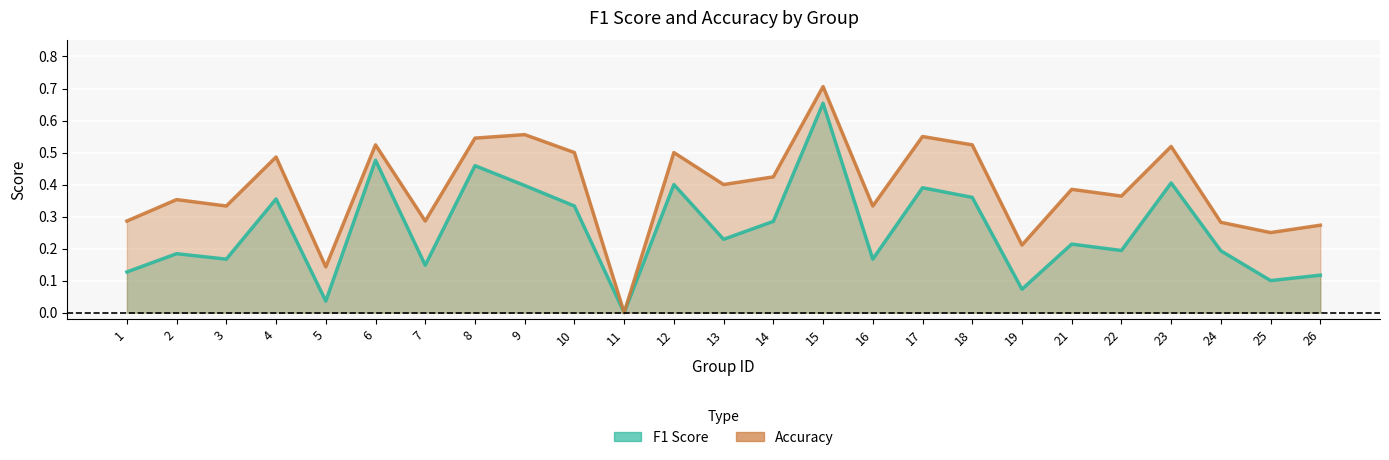

List the series in order of their overall mean, lowest first.

f1, accuracy